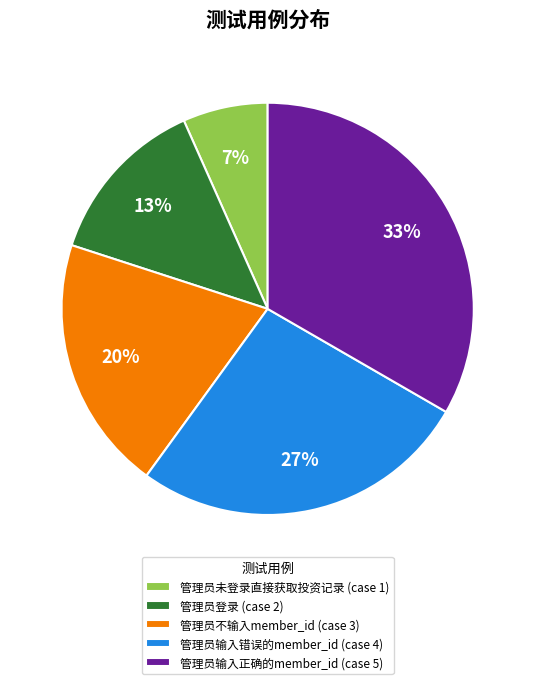

Is there any slice that represents more than half of the pie?

No